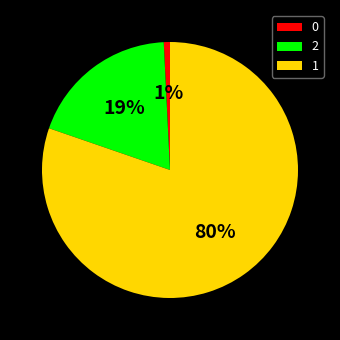

How many segments does this pie chart have?

3